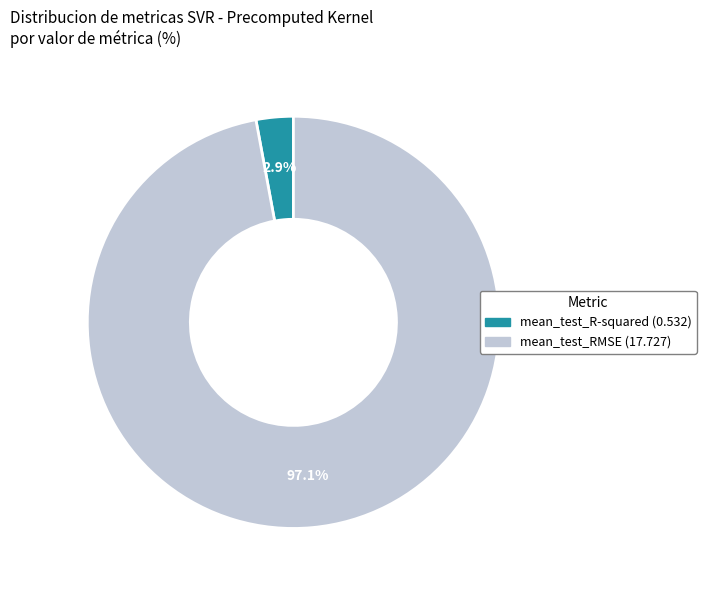

What is the change in value from mean_test_R-squared to mean_test_RMSE?

+17.2